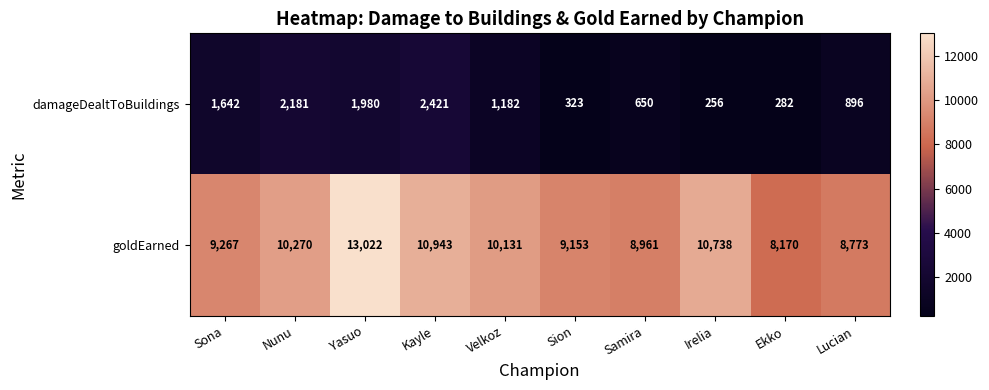

What is the maximum value for goldEarned?

13022